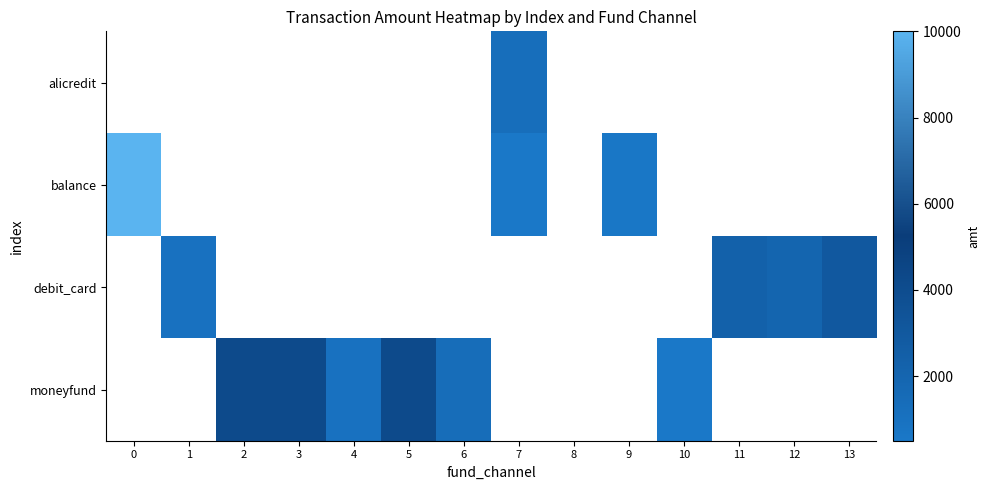

The moneyfund series shows 4200.0 at 5. True or false?

True